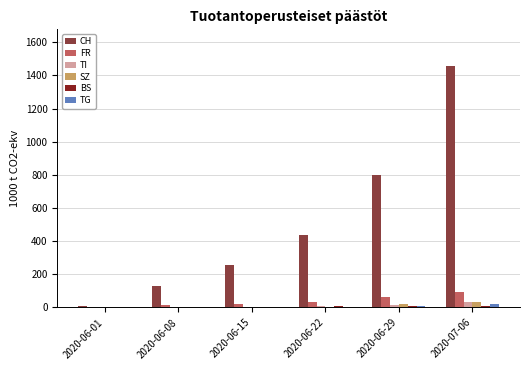

The value of FR at 2020-07-06 is 169. True or false?

False